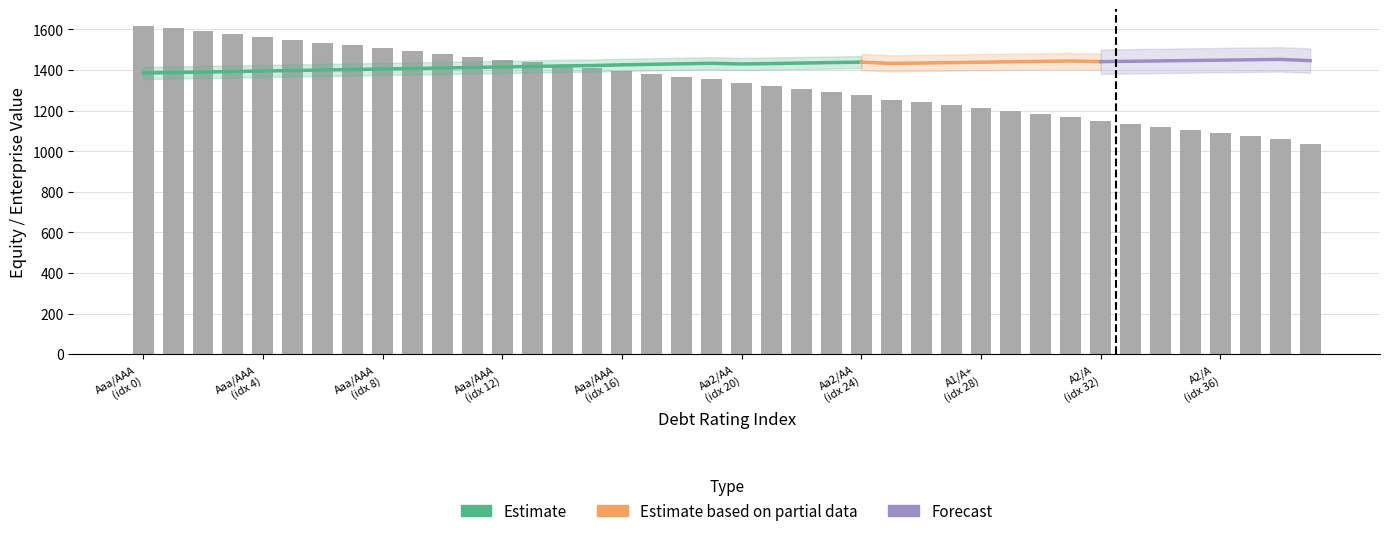

How many data points in enterprise_value are less than 1432?

20